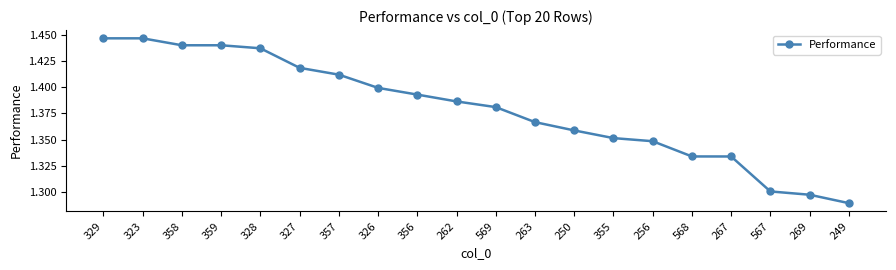

What position from the right is 567?

3